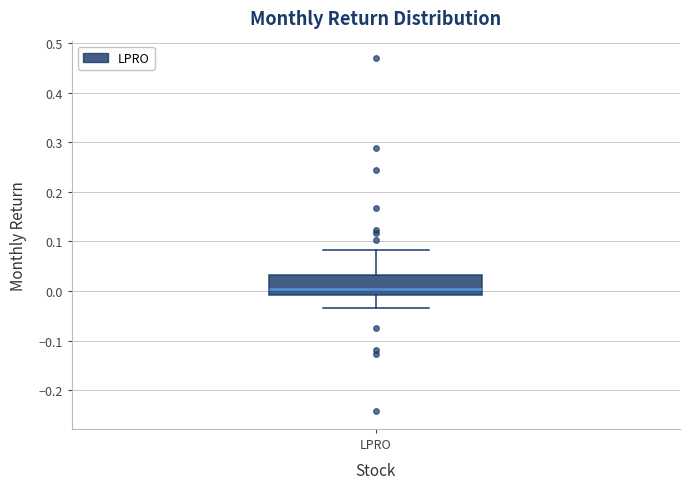

Read this box plot against the y-axis: the position of the median line, the range covered by the box, and the ends of both whiskers. The values are not printed on the chart, so give them approximately, as read against the axis.

median 0.00, box -0.01 to 0.03, whiskers -0.03 to 0.08